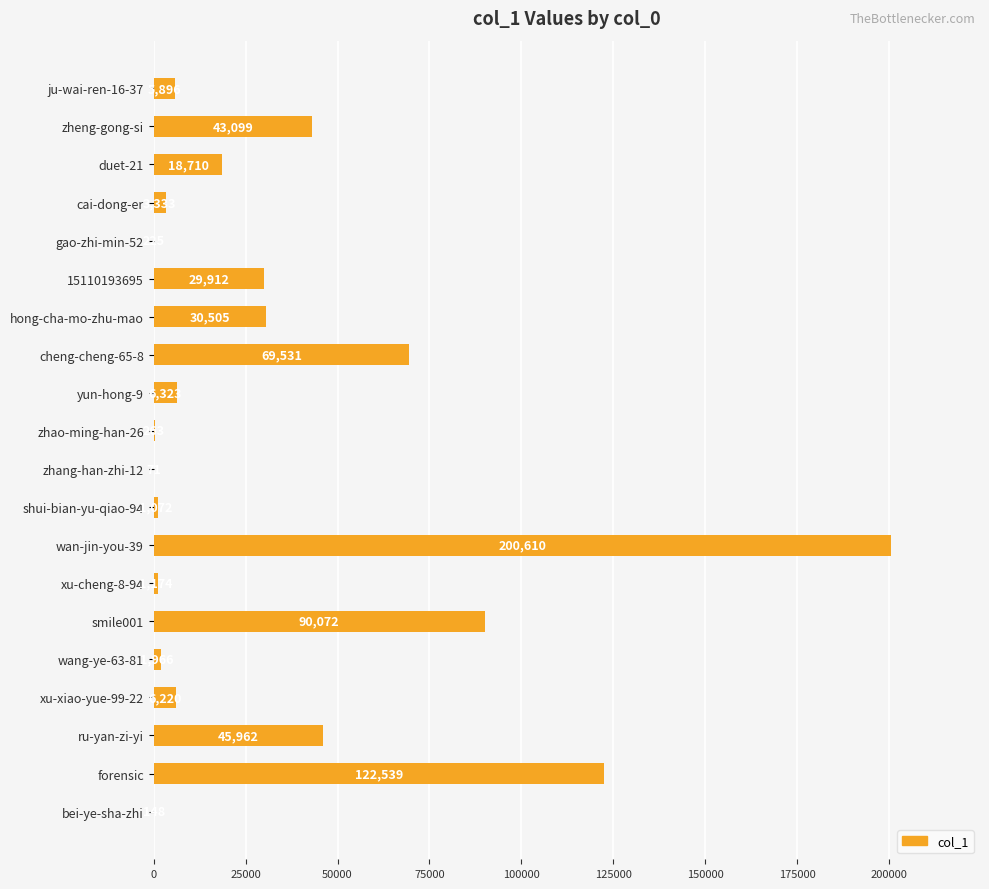

True or false: the data shows 60401 at forensic.

False